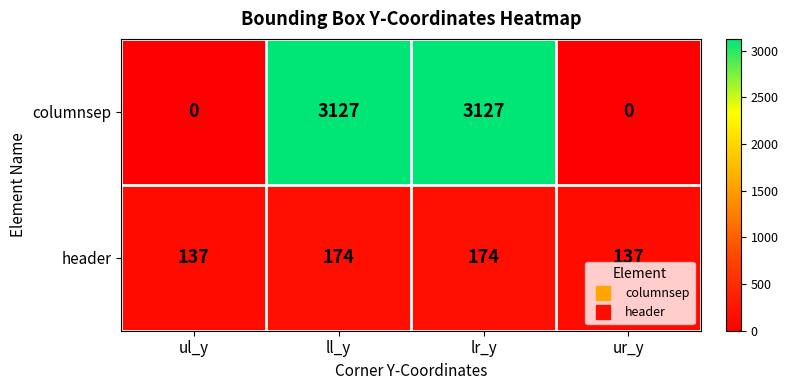

Rank the series at ul_y from highest to lowest value.

header, columnsep